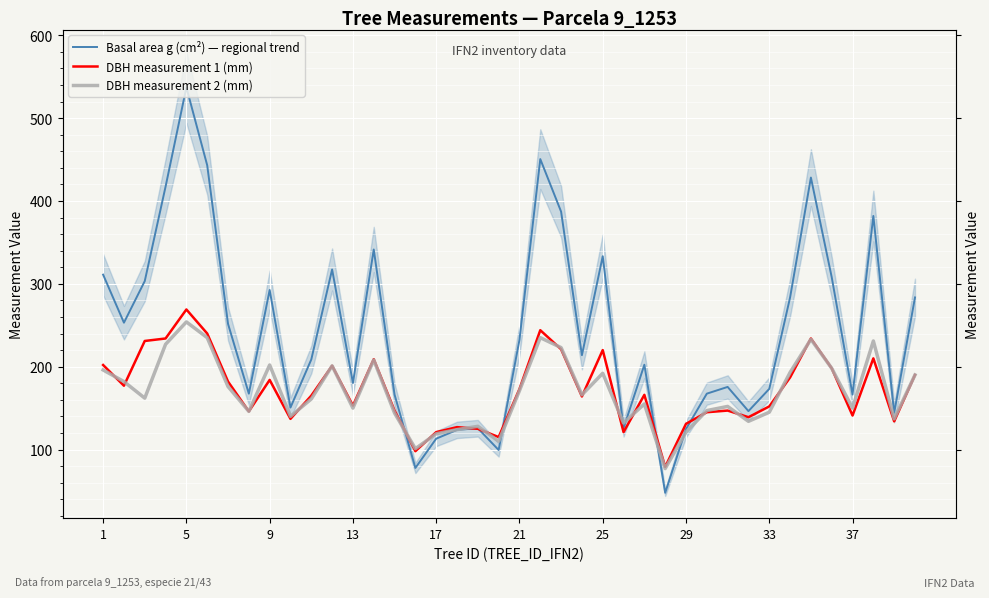

True or false: DBH measurement 1 (mm) has more than 2 points higher than both neighbors.

True